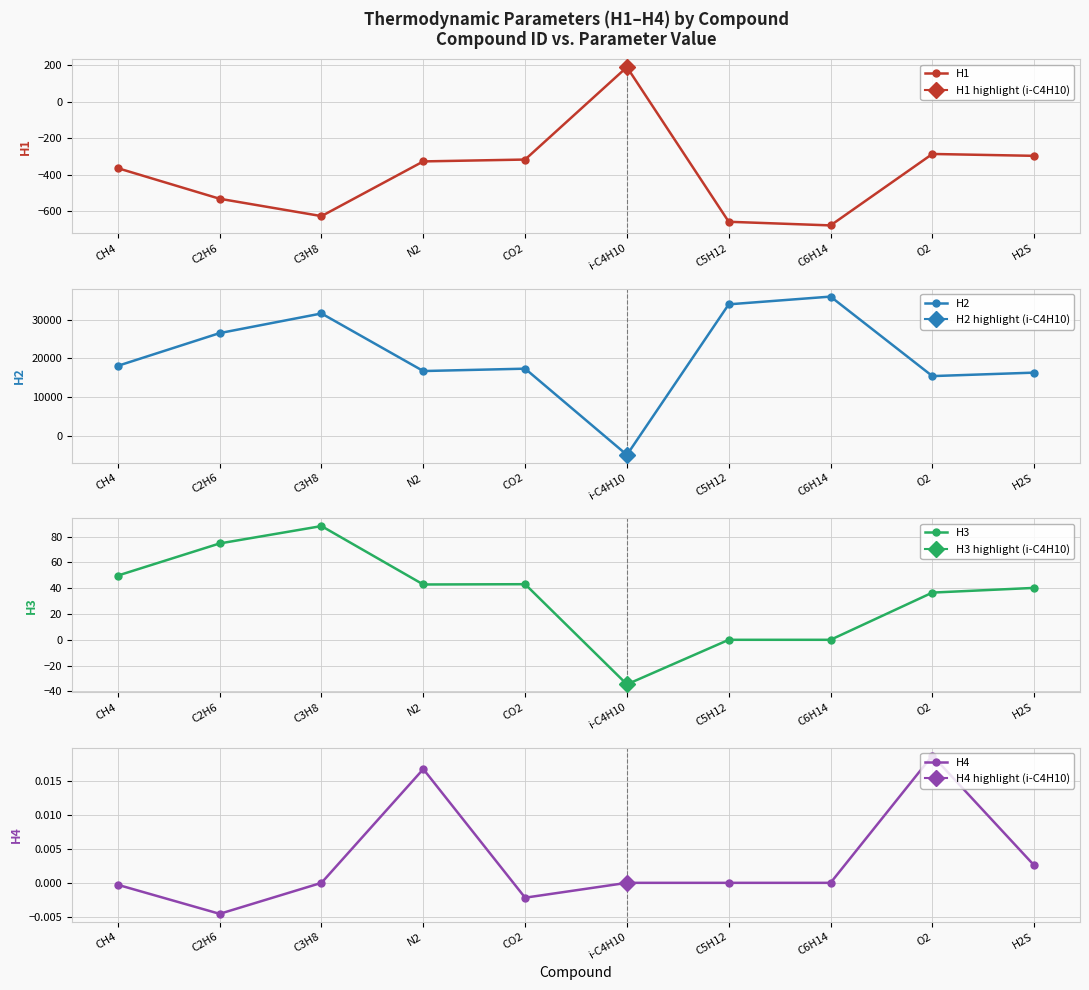

What is the spread (max minus min) of values at C3H8?

32267.3